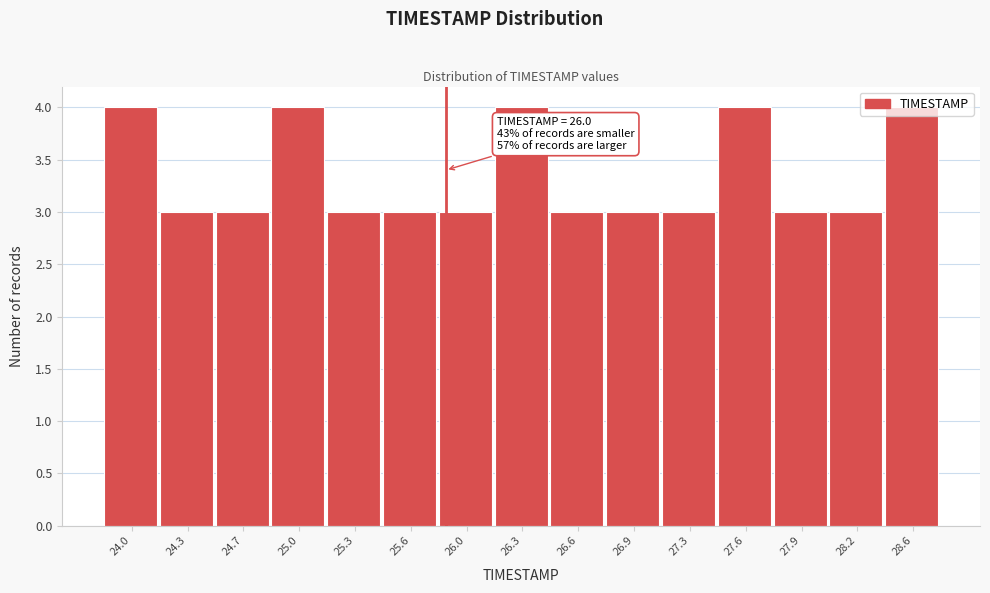

What is the change in value from 26.9 to 28.6?

+1